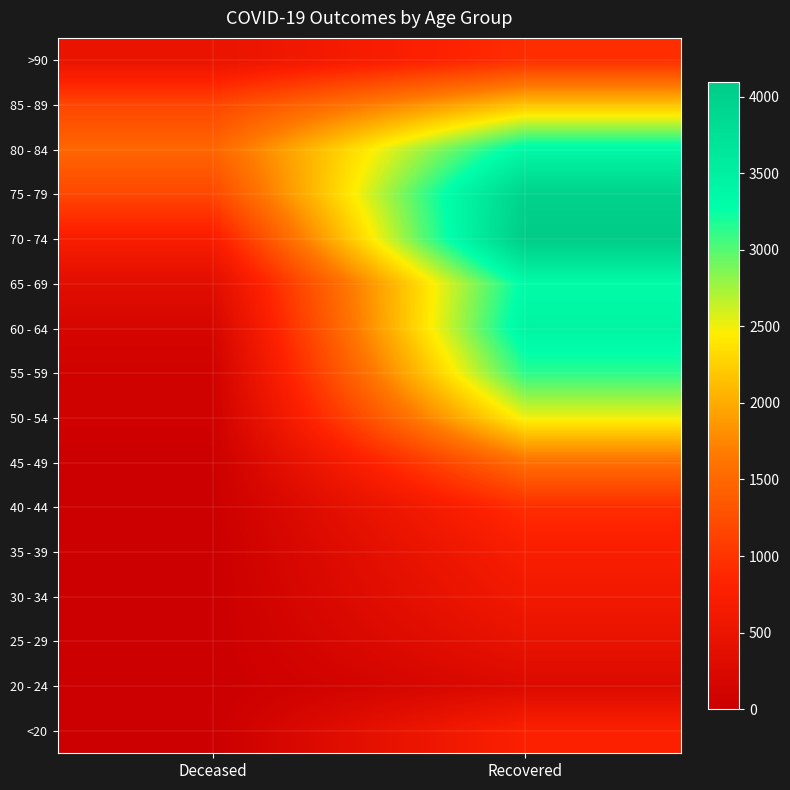

Which series changed the most between Deceased and Recovered?

70 - 74